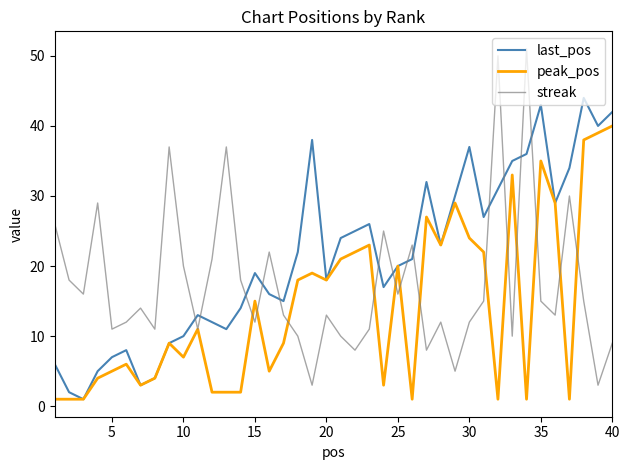

Which series has the largest range (max minus min)?

streak